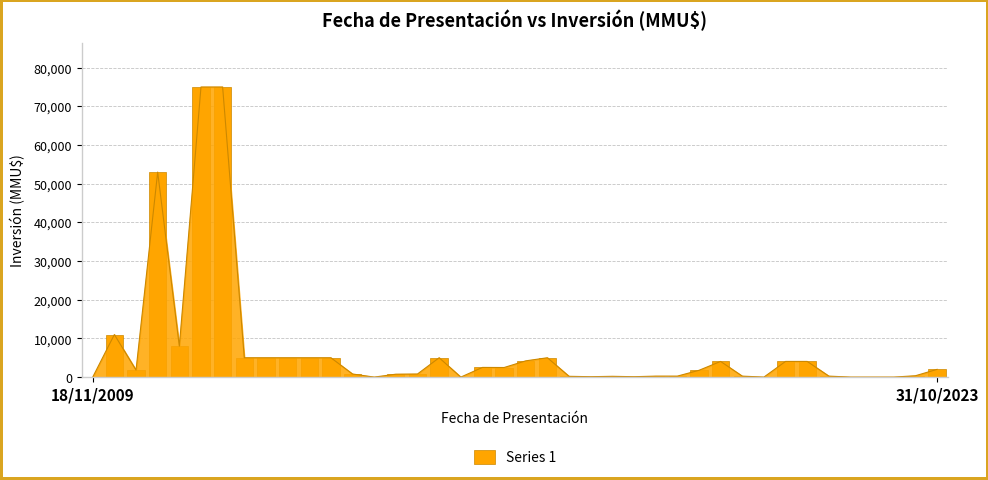

True or false: the data shows 250.0 at 34.

True